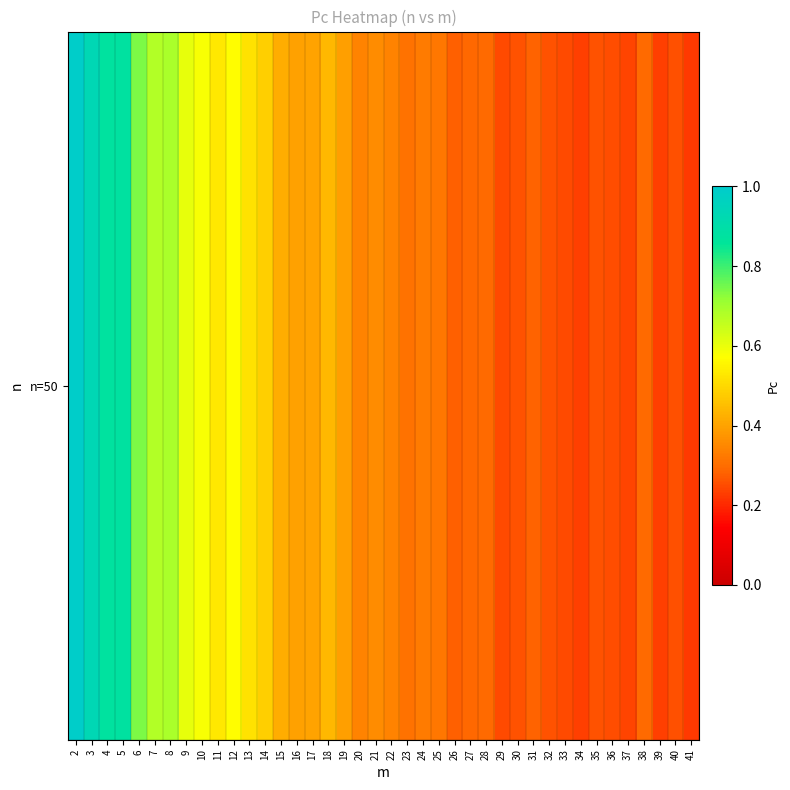

Which has a higher value, 17 or 41?

17